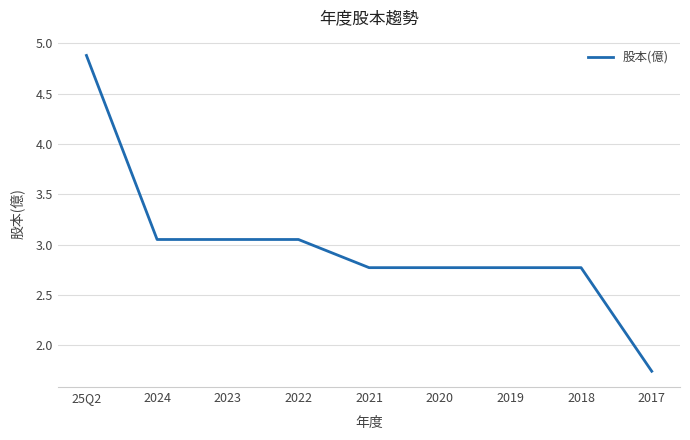

True or false: the data shows 0.9 at 2020.

False